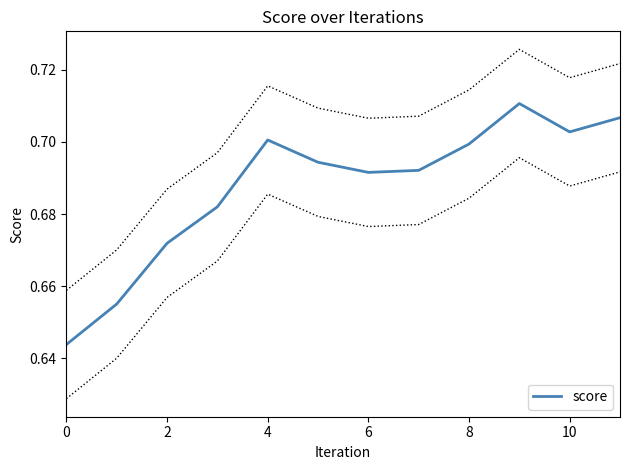

Does the chart display data point markers on the line(s)?

No